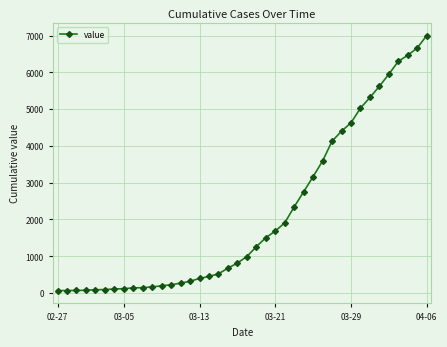

What is the maximum value shown in the chart?

7002